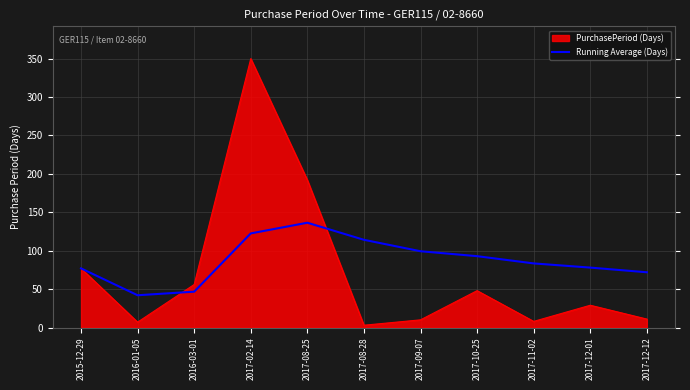

What is the minimum value shown in the chart?

3.0